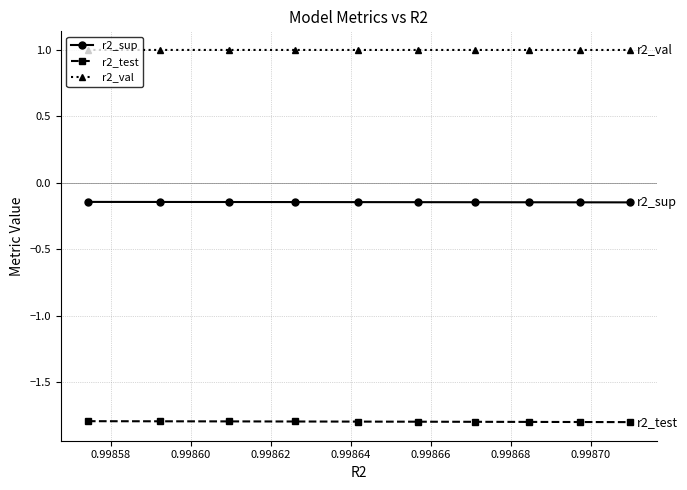

Rank the series by their maximum value, from highest to lowest.

r2_val, r2_sup, r2_test